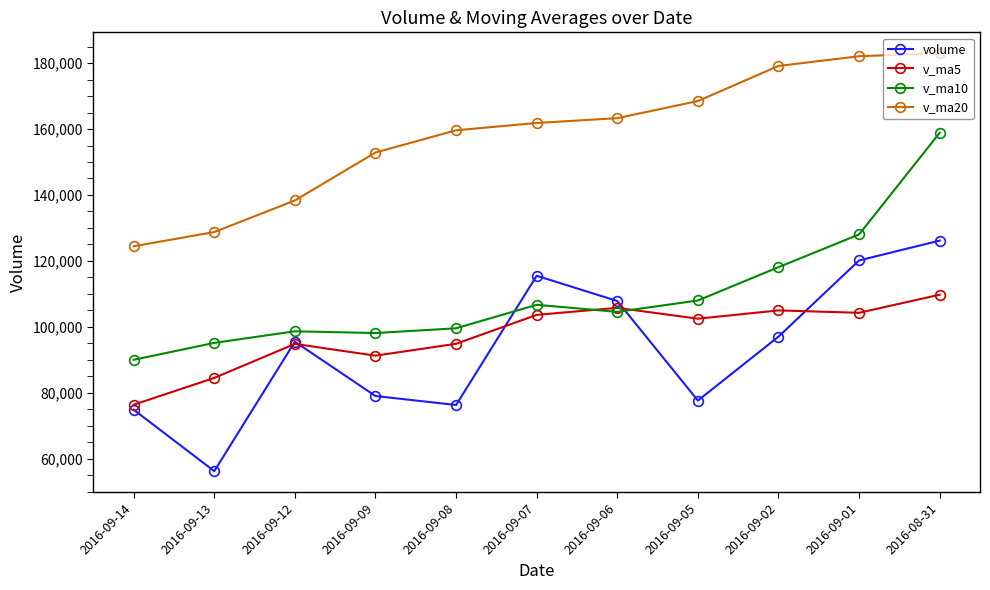

What is the spread (max minus min) of values at 2016-09-13?

72504.6